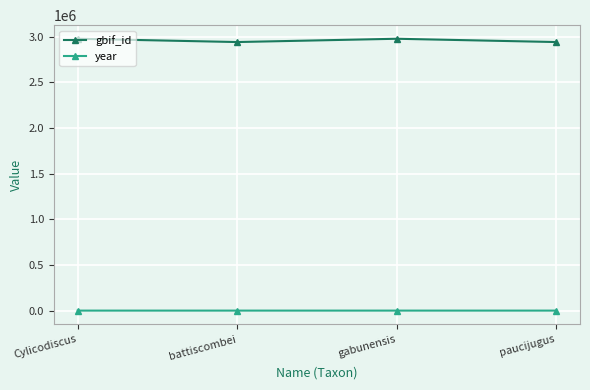

What is the highest value of the gbif_id series?

2977092